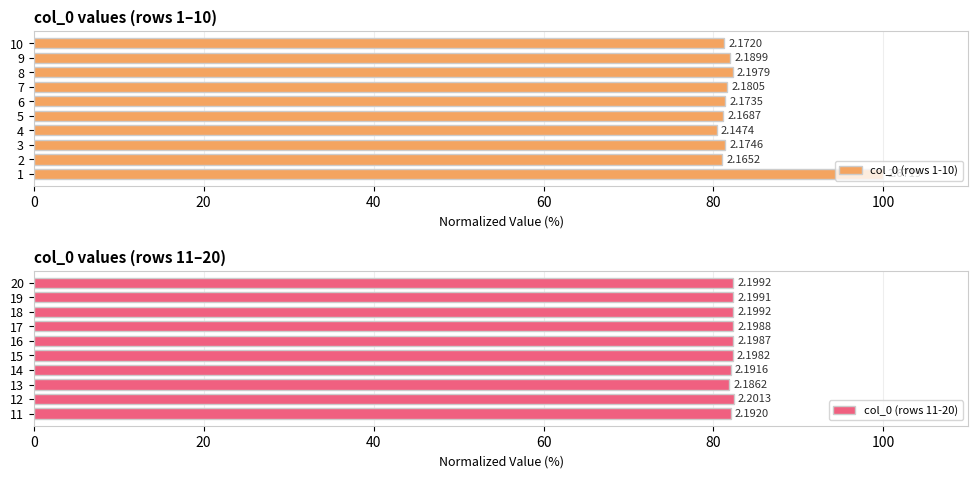

How many groups of bars are there?

10